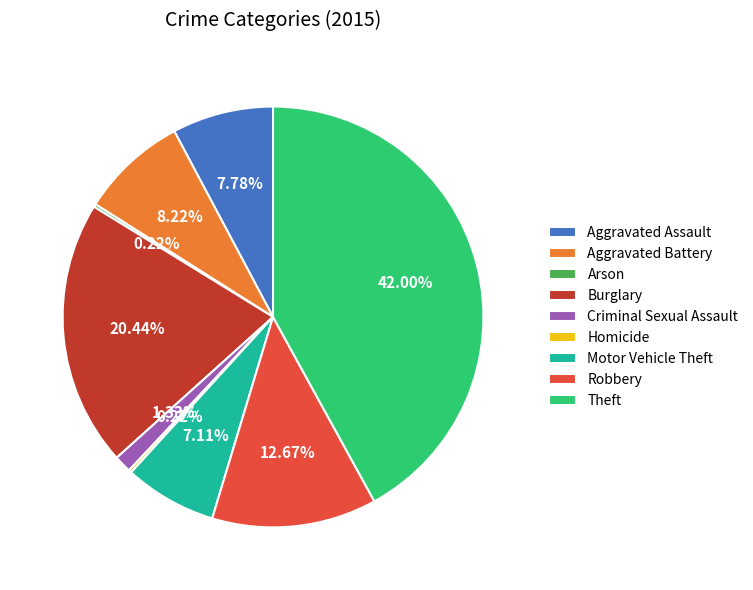

Between Criminal Sexual Assault and Aggravated Assault, which is larger?

Aggravated Assault